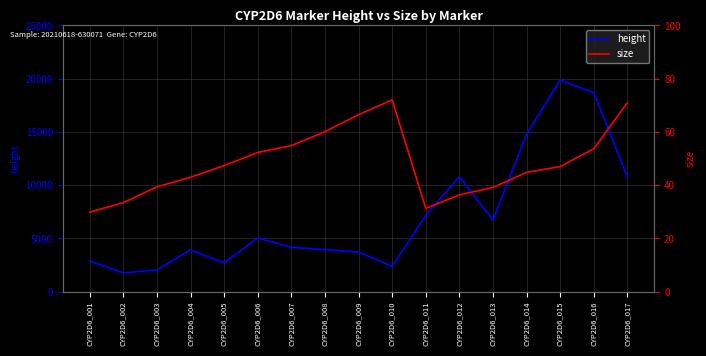

Which has a higher value, CYP2D6_010 or CYP2D6_009?

CYP2D6_009